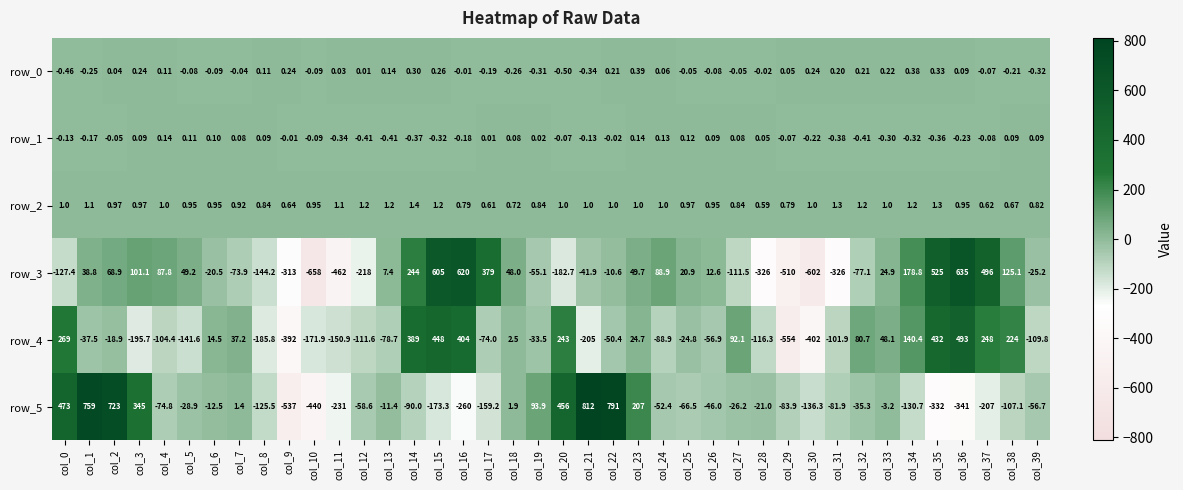

Is the value of row_5 at col_38 greater than the value of row_0 at col_34?

No